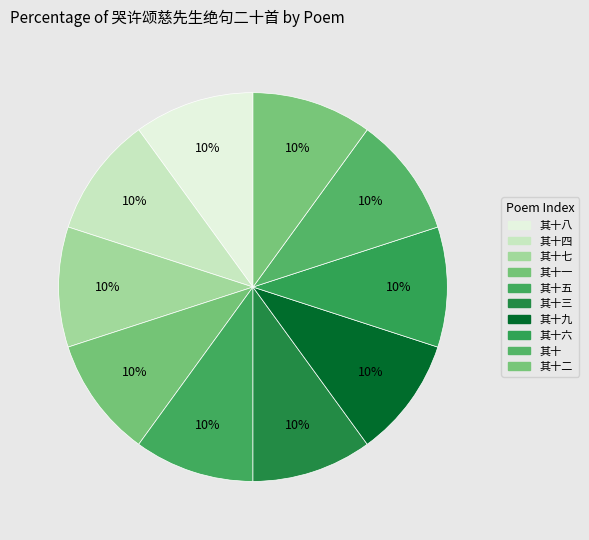

How many segments does this pie chart have?

10